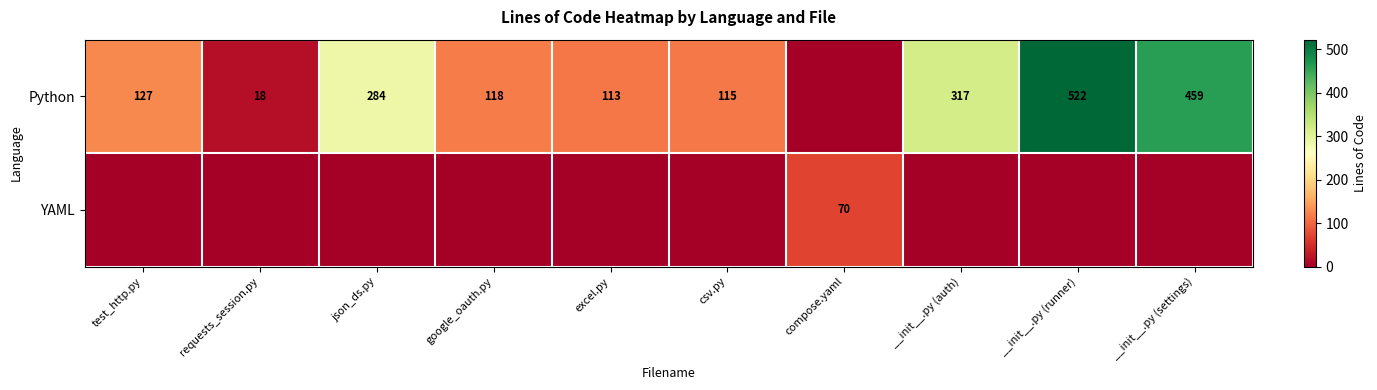

True or false: Python has a value of 41 at google_oauth.py.

False